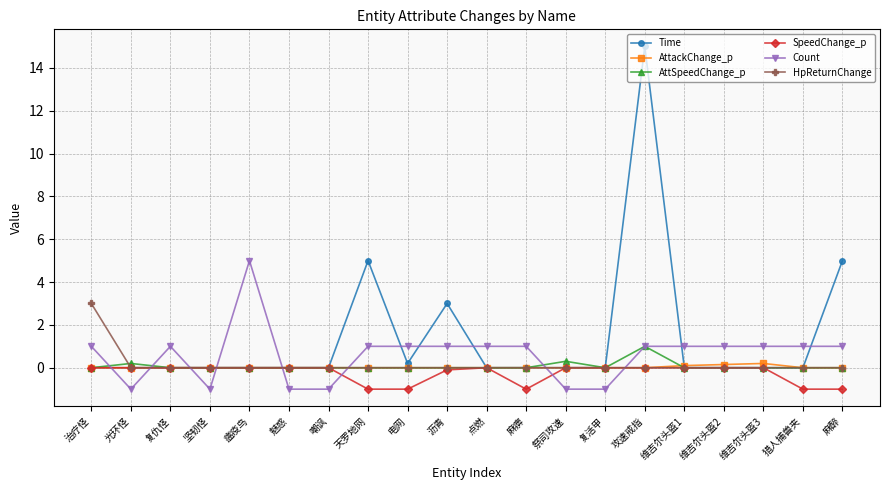

At which category is the sum across all series the highest?

攻速戒指